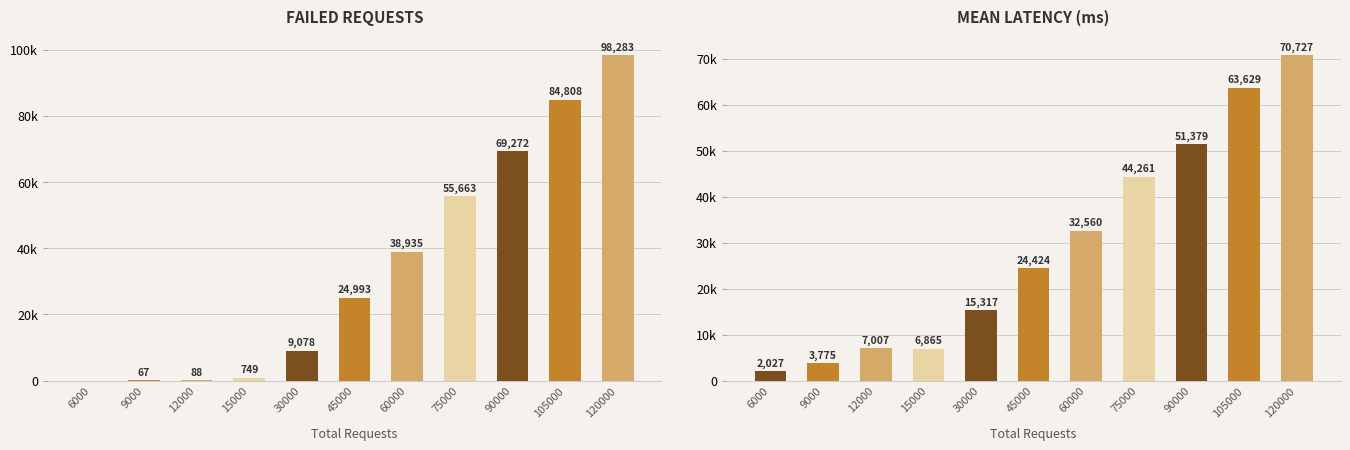

Is it true that failed_reqs equals 0.0 at 6000?

True